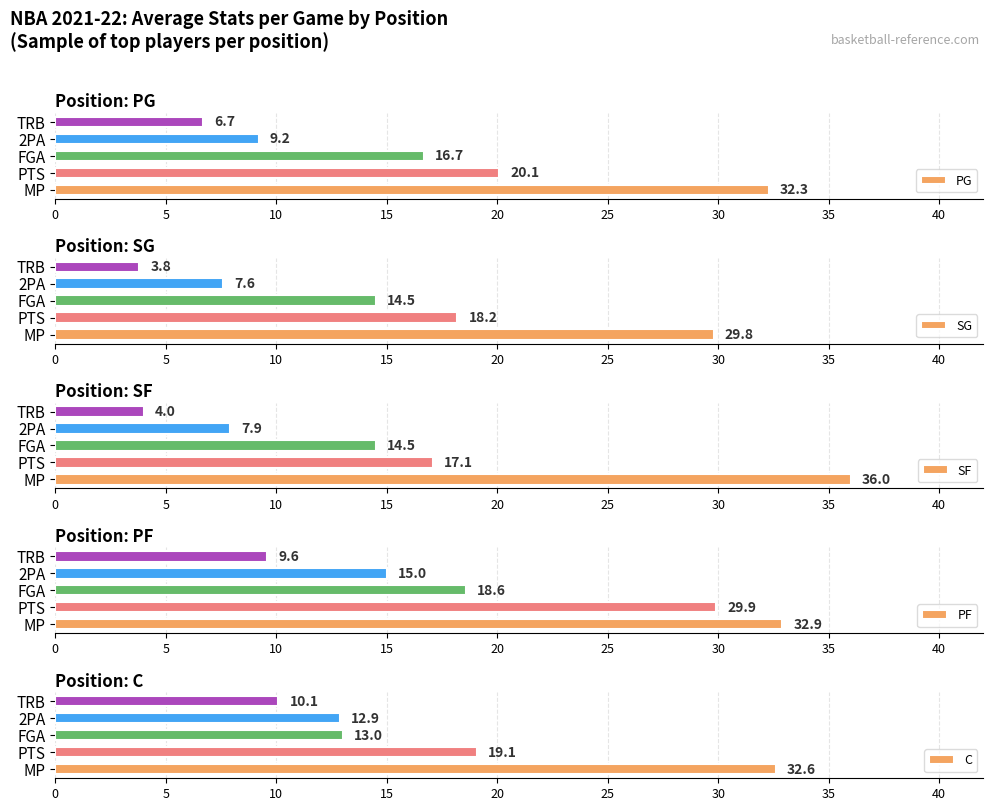

Rank the categories by PG value from lowest to highest.

TRB, 2PA, FGA, PTS, MP